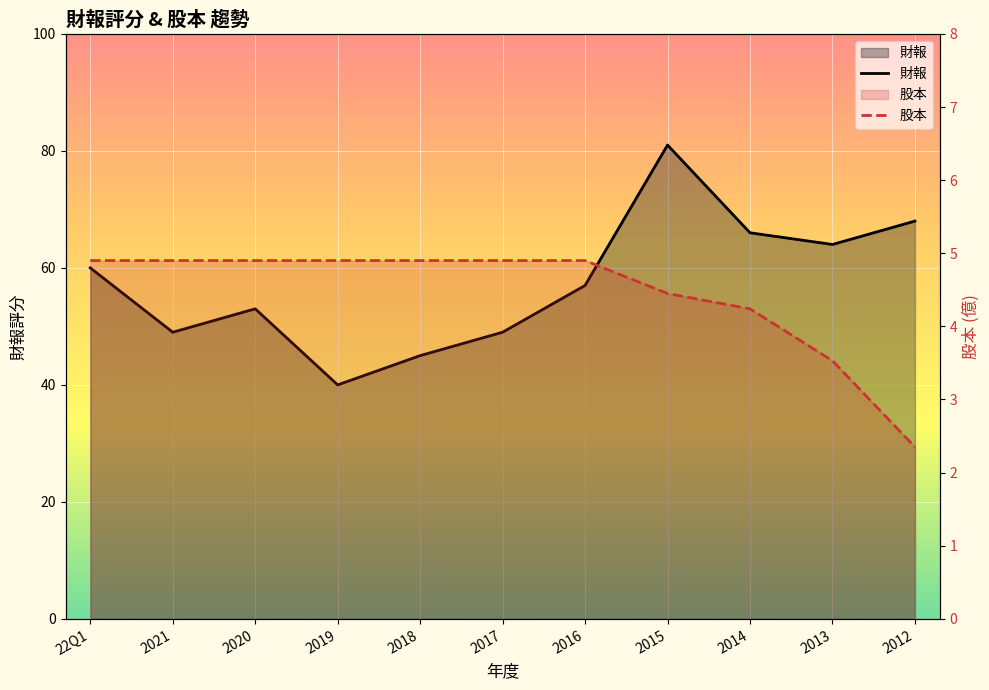

What is the sum of the 股本 values at 2018 and 2015?

9.4